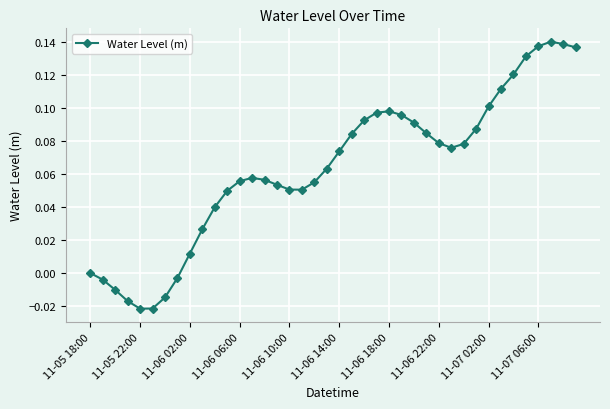

True or false: there are more than 0 points higher than both neighbors.

True